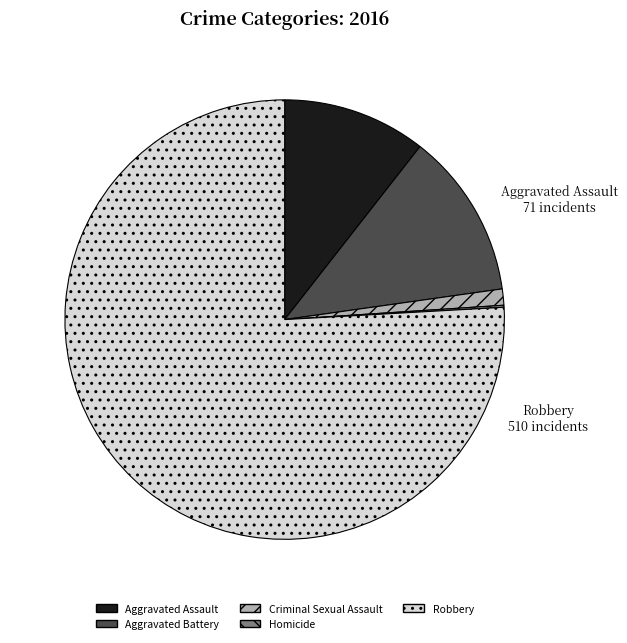

Is there any slice that represents more than half of the pie?

Yes